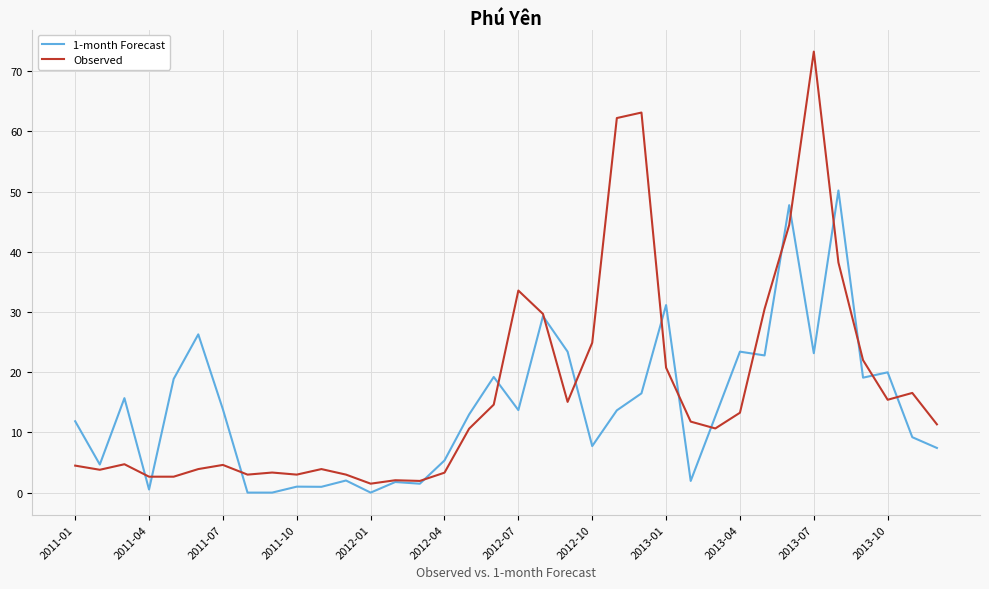

What is the maximum value shown in the chart?

73.2